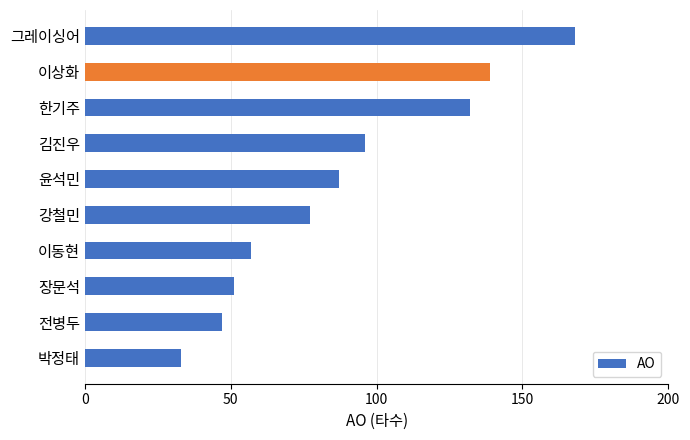

Are the bars grouped side by side (vs. stacked)?

No